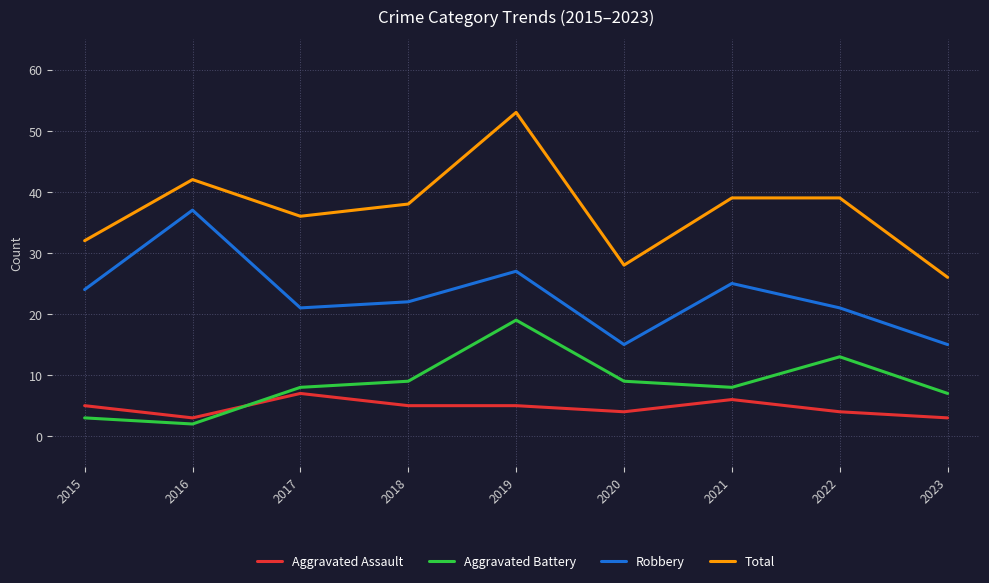

In Aggravated Battery, how many points are lower than both neighbors (excluding endpoints)?

2